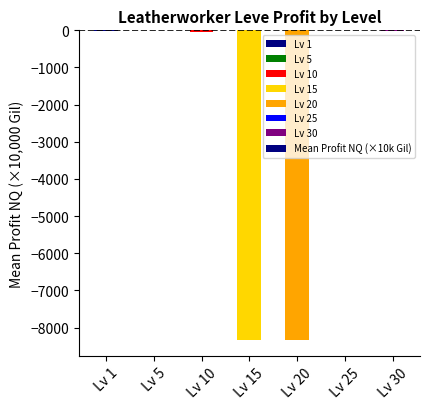

How many data points does each series have?

7